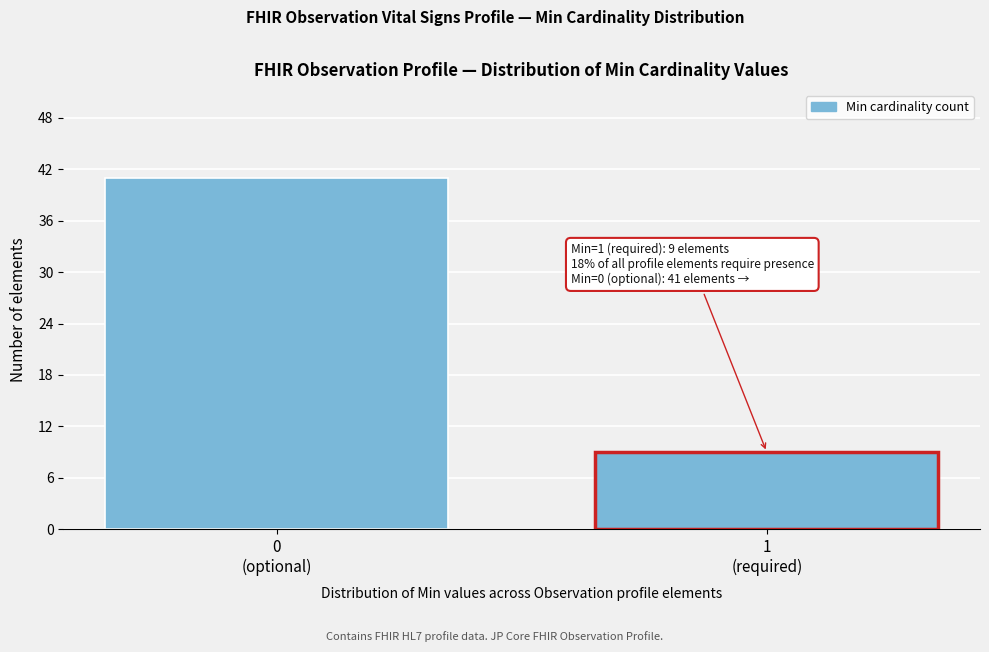

Reading left to right, list all the values displayed in this chart.

41	9